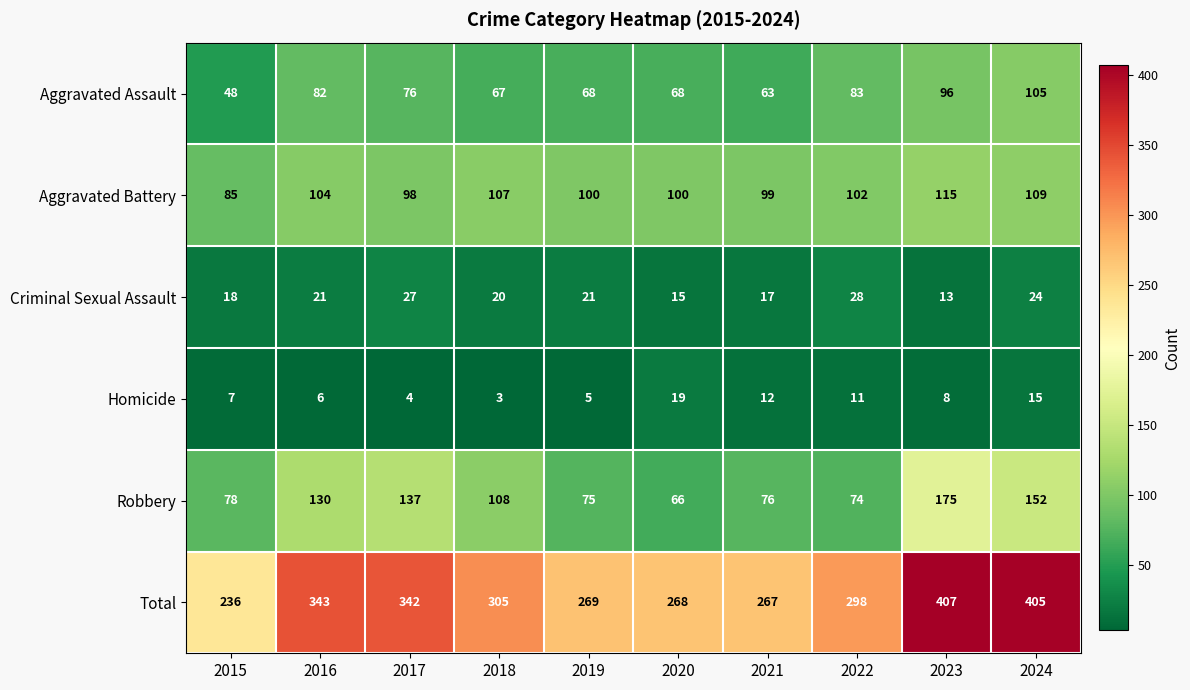

What is the difference between the maximum and second lowest values in the Criminal Sexual Assault series?

13